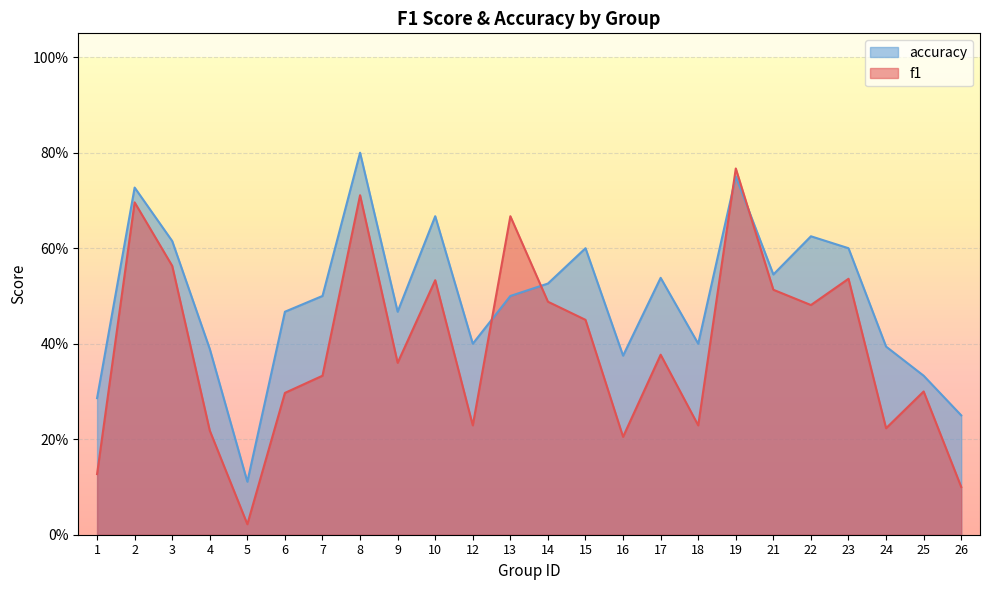

True or false: accuracy has a value of 0.6 at 4.

False